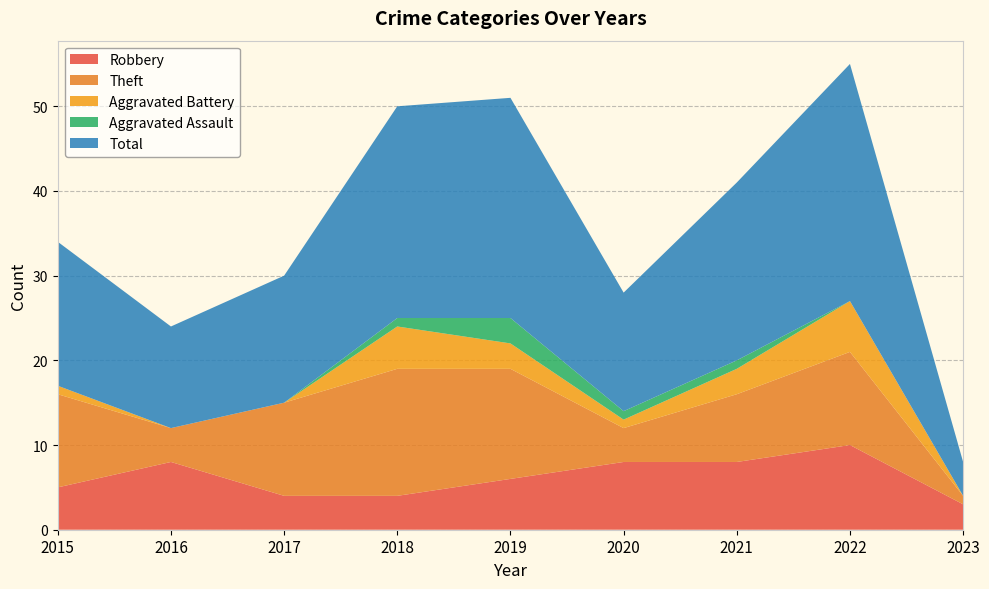

Reading left to right, list all the values displayed in this chart.

Robbery: 2015=5	2016=8	2017=4	2018=4	2019=6	2020=8	2021=8	2022=10	2023=3
Theft: 2015=11	2016=4	2017=11	2018=15	2019=13	2020=4	2021=8	2022=11	2023=1
Aggravated Battery: 2015=1	2016=0	2017=0	2018=5	2019=3	2020=1	2021=3	2022=6	2023=0
Aggravated Assault: 2015=0	2016=0	2017=0	2018=1	2019=3	2020=1	2021=1	2022=0	2023=0
Total: 2015=17	2016=12	2017=15	2018=25	2019=26	2020=14	2021=21	2022=28	2023=4